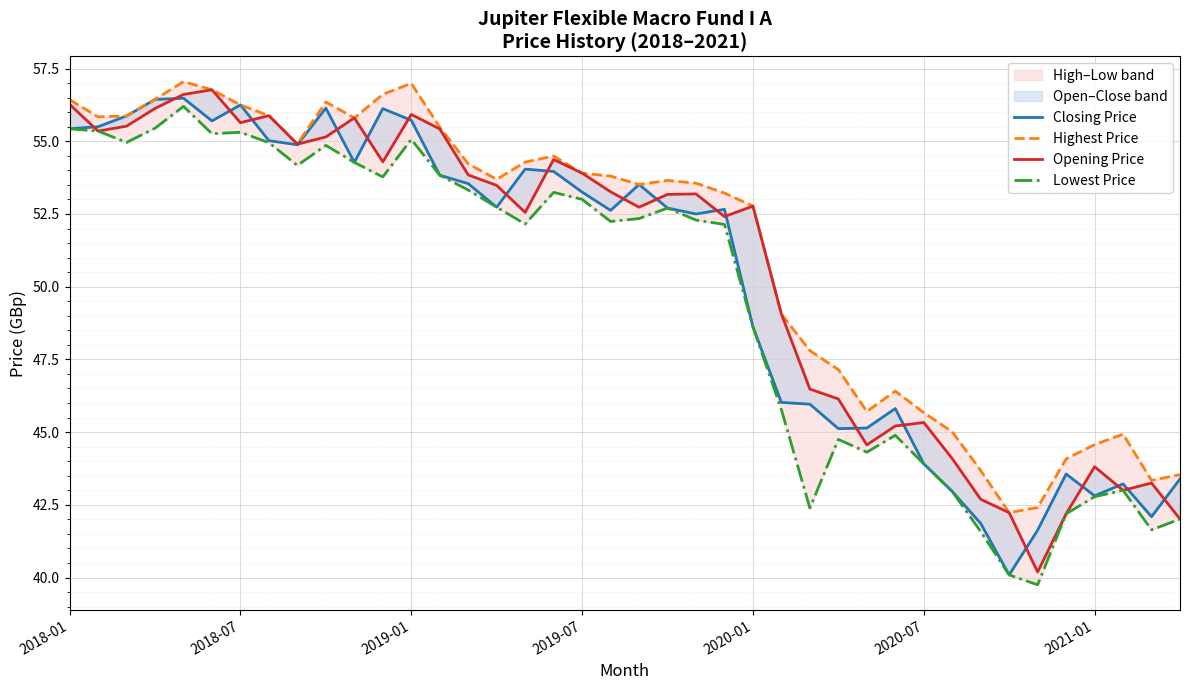

How many lines are shown in the chart?

4